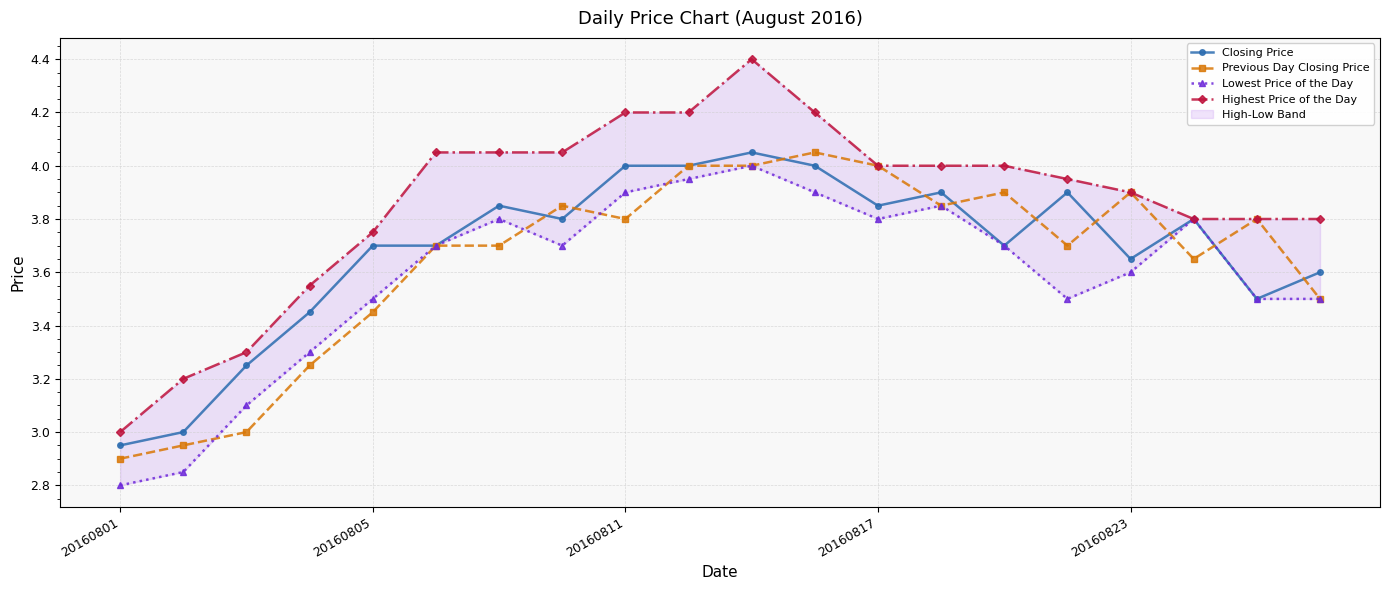

What is the minimum value shown in the chart?

2.8